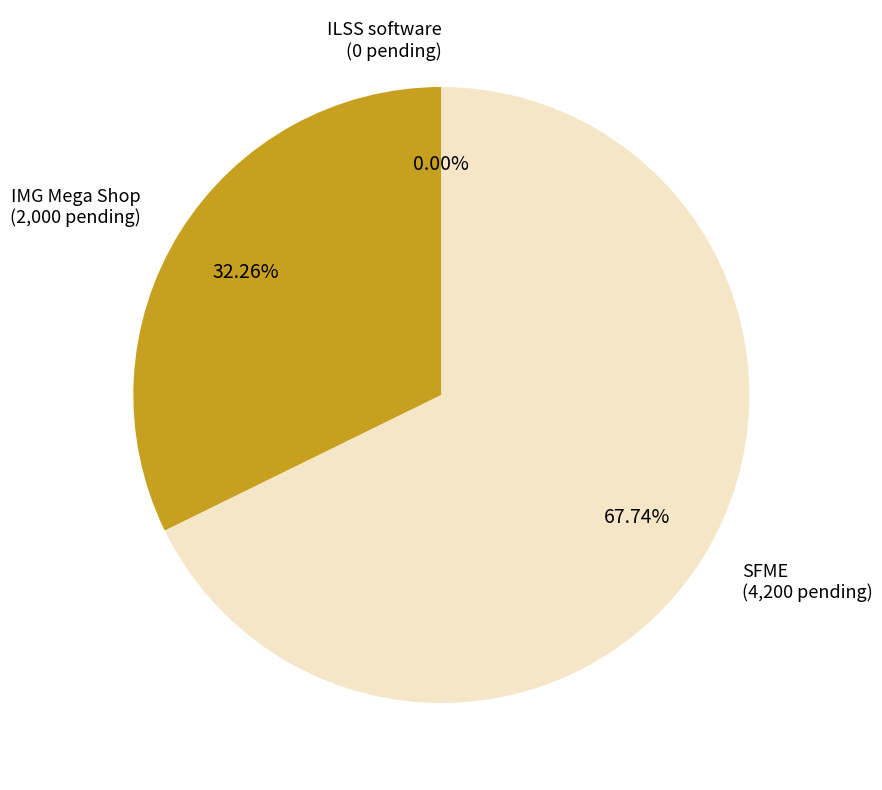

Is there any slice that represents more than half of the pie?

Yes